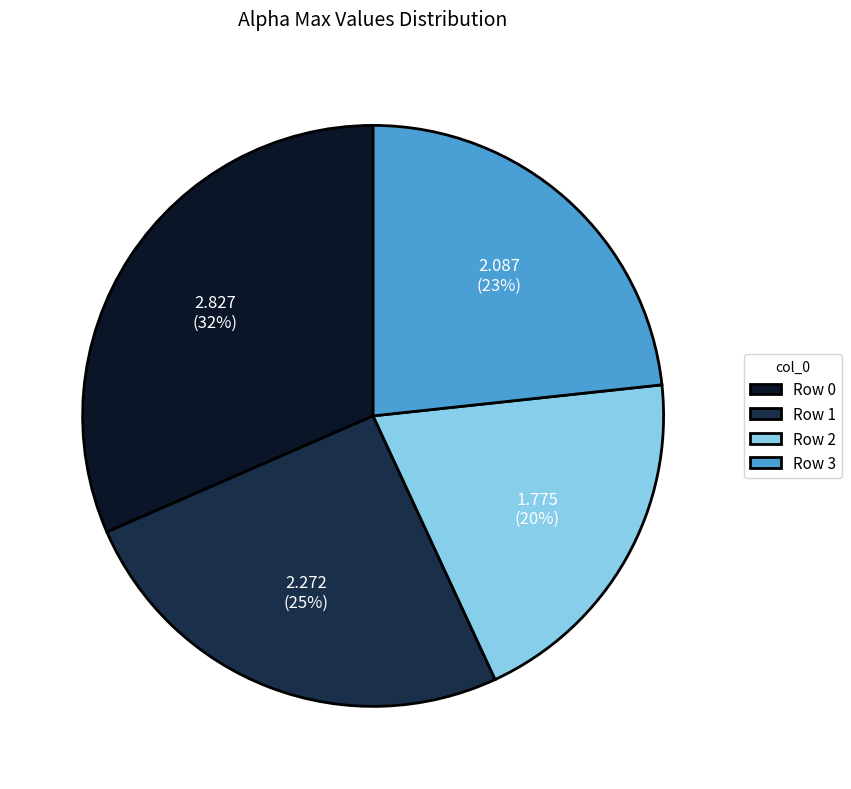

How many slices are in this pie chart?

4